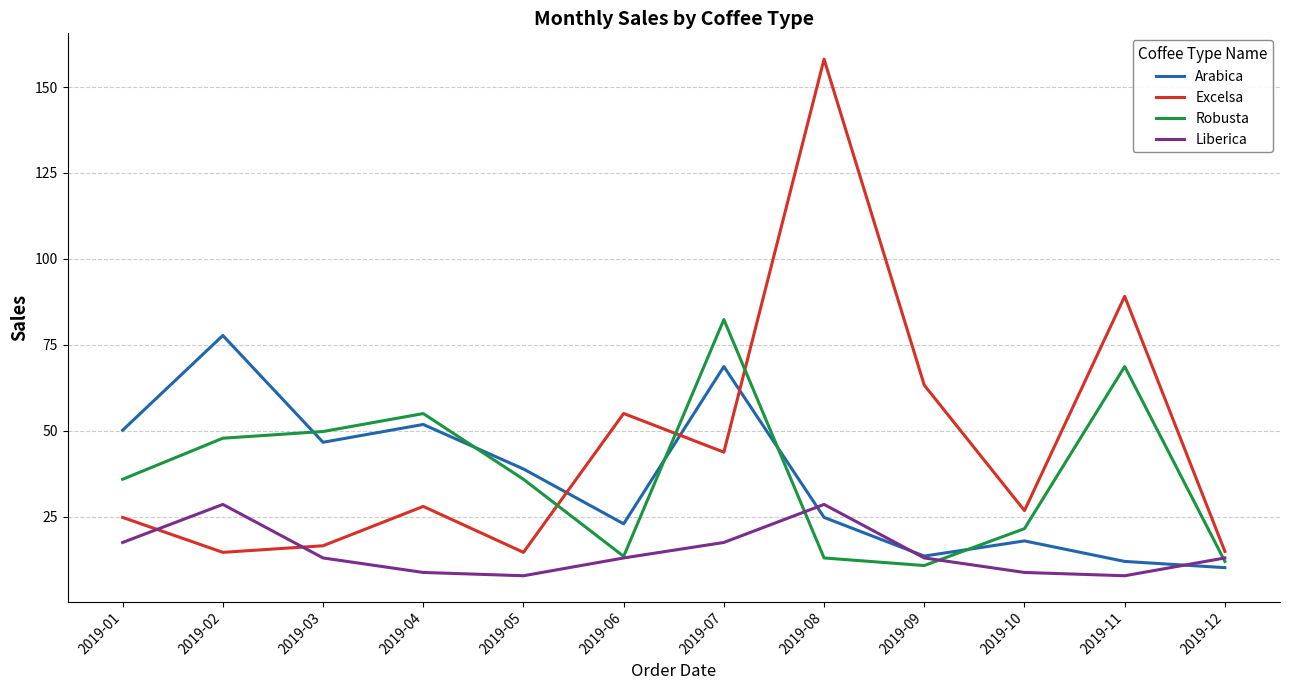

The Arabica series shows 38.9 at 2019-05. True or false?

True